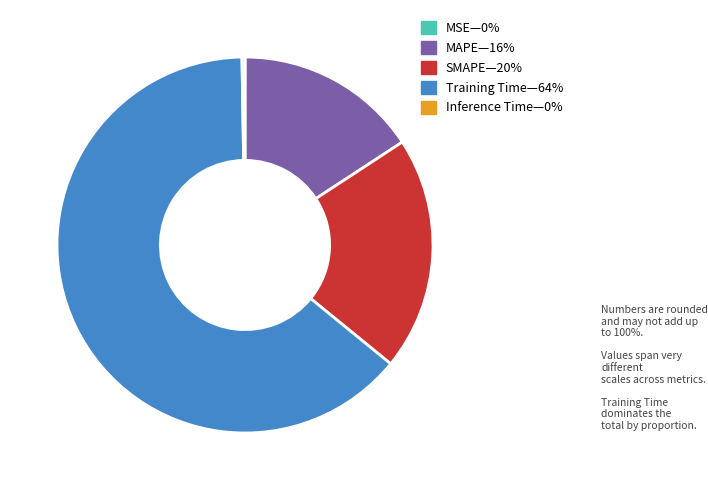

Does any single category account for the majority?

Yes